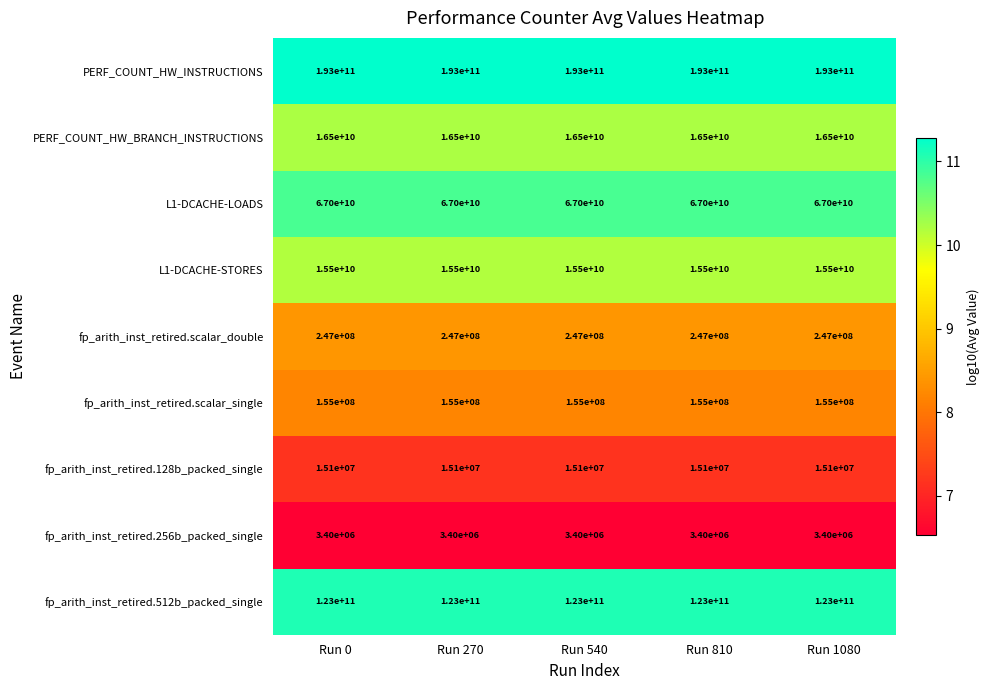

What is the sum of the fp_arith_inst_retired.256b_packed_single values at Run 0 and Run 810?

6800000